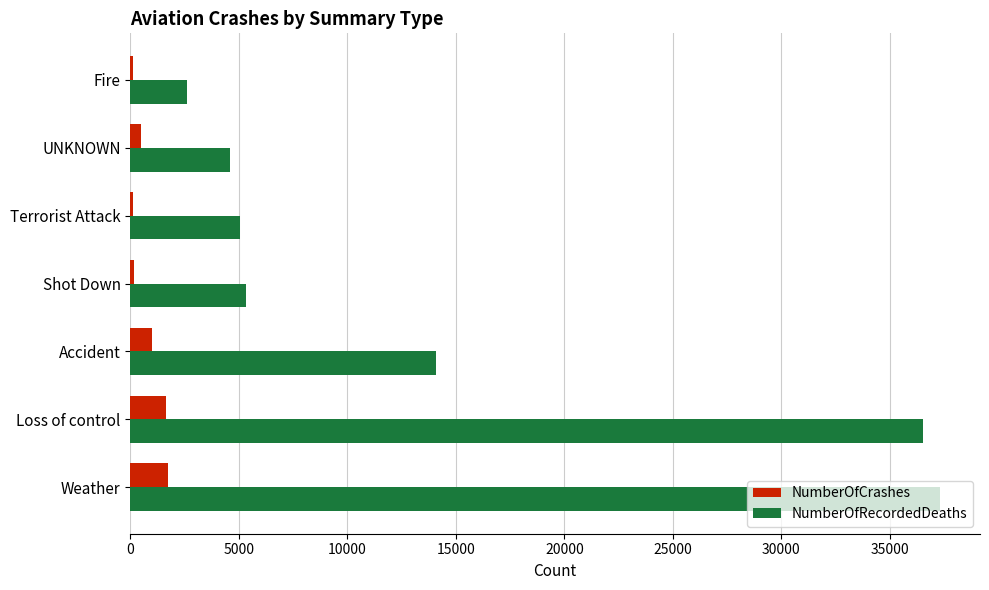

Which series has the largest range (max minus min)?

NumberOfRecordedDeaths